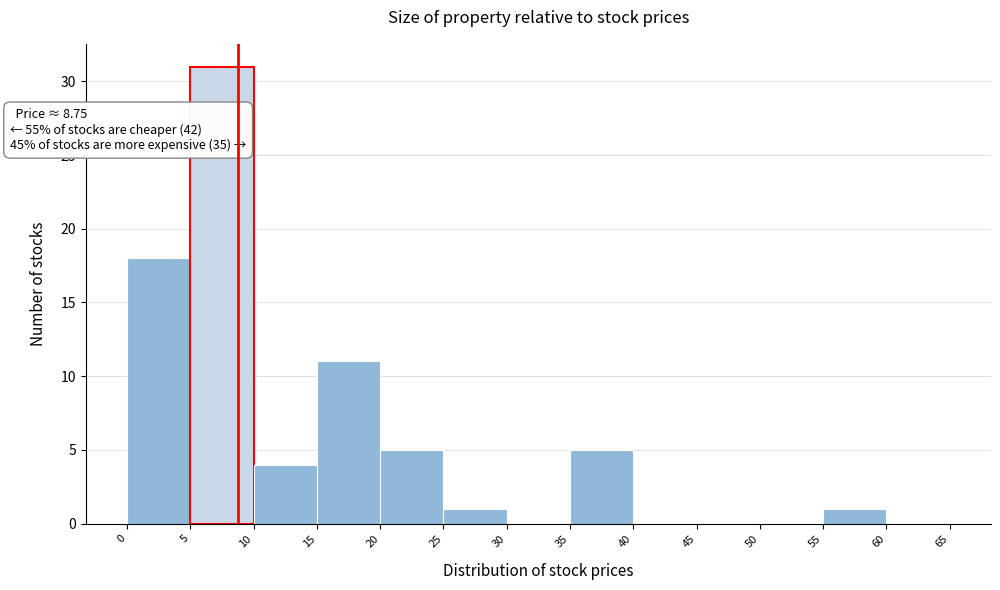

Which range on the x-axis has the tallest bar?

5 to 10